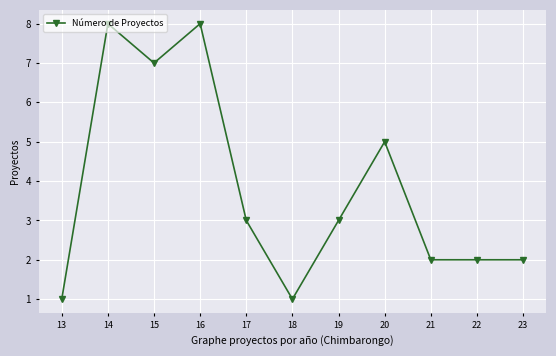

What is the value of the 6th point from the left?

1